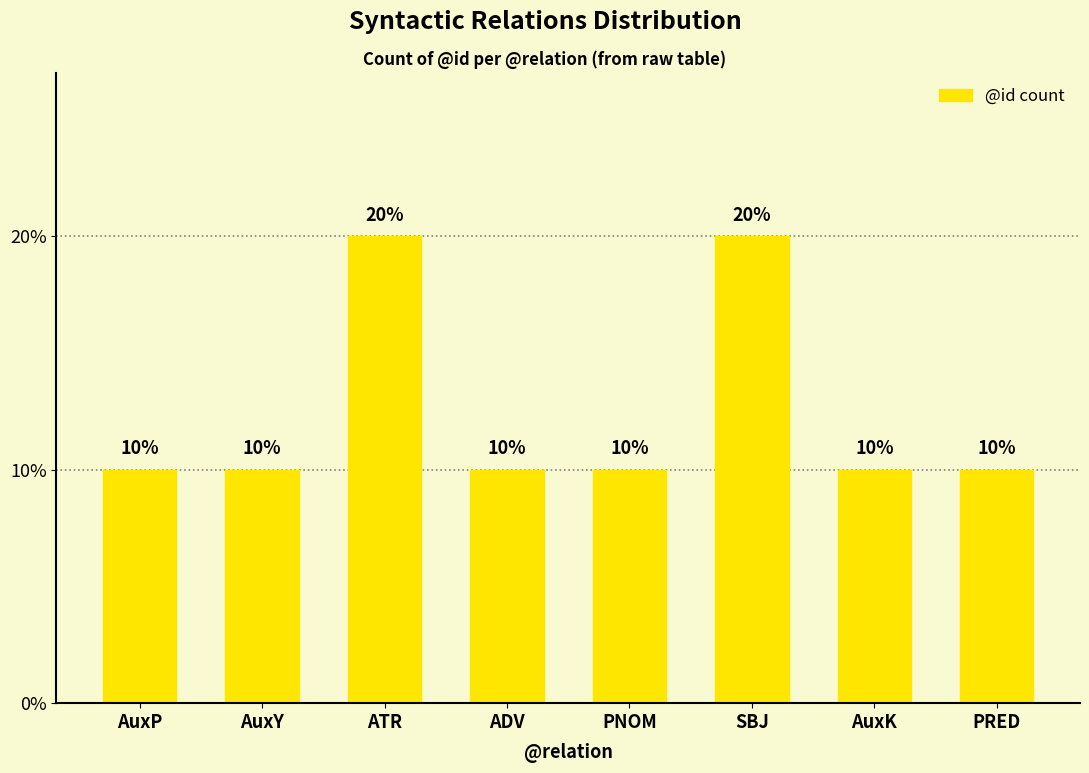

Does the chart contain stacked bars?

No